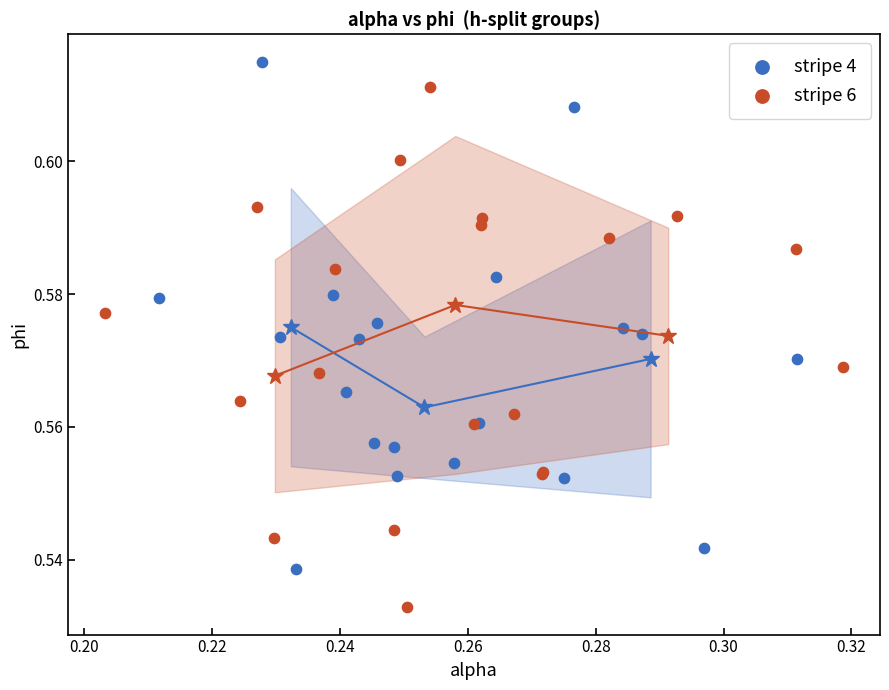

What are all the series names shown in the legend?

stripe 4, stripe 6